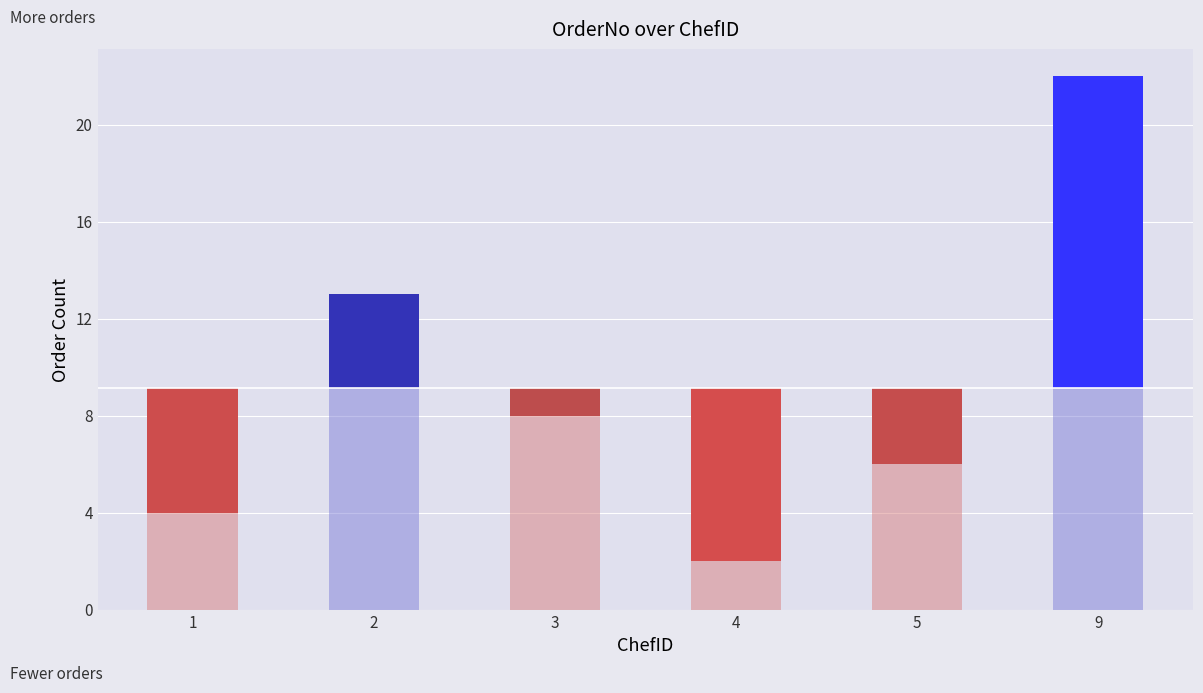

Where does the data first go above 8?

2